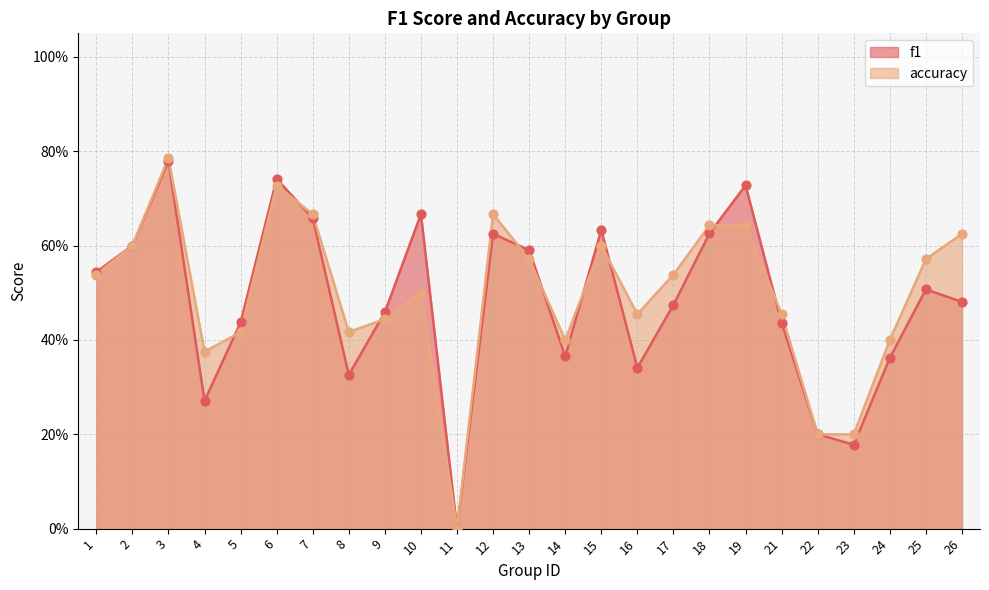

Which series reaches the minimum Y coordinate?

f1